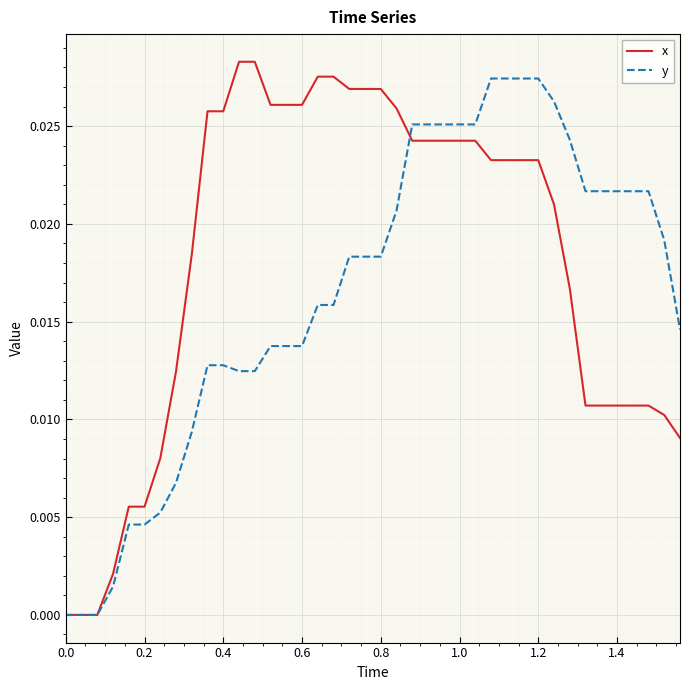

Which series has the largest total across all categories?

x